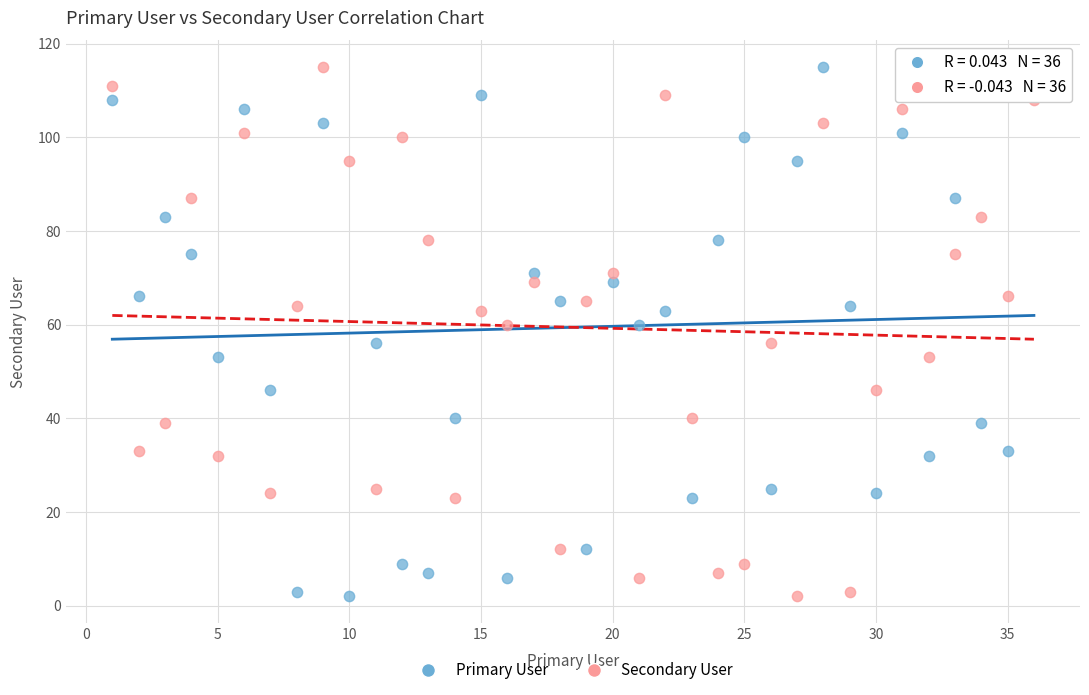

What are all the series names shown in the legend?

Primary User, Secondary User